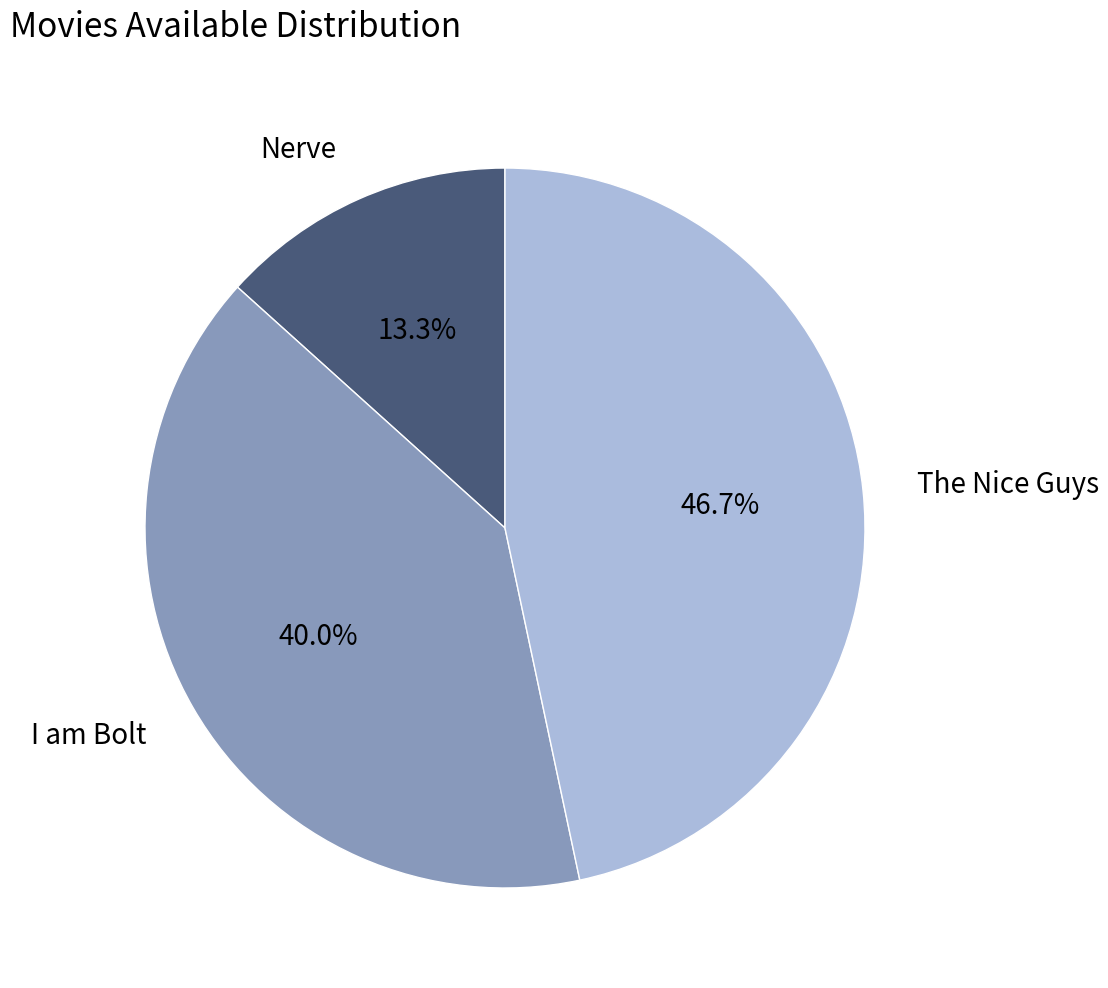

What percentage is the Nerve slice, to the nearest percent?

13%